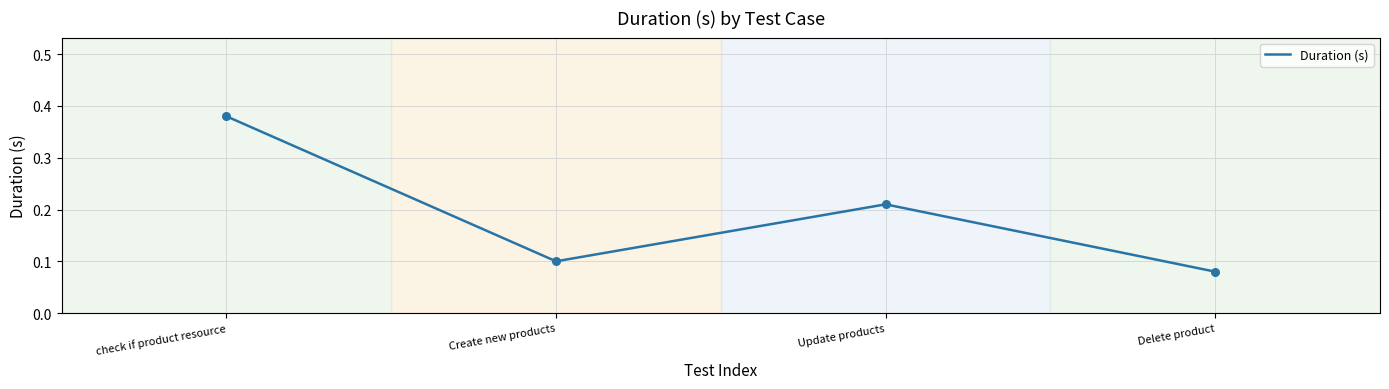

What is the change in value from Create new products to Update products?

+0.1